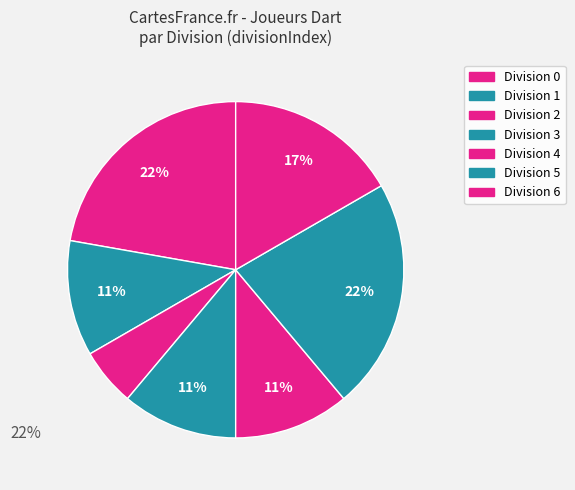

How many segments does this pie chart have?

7